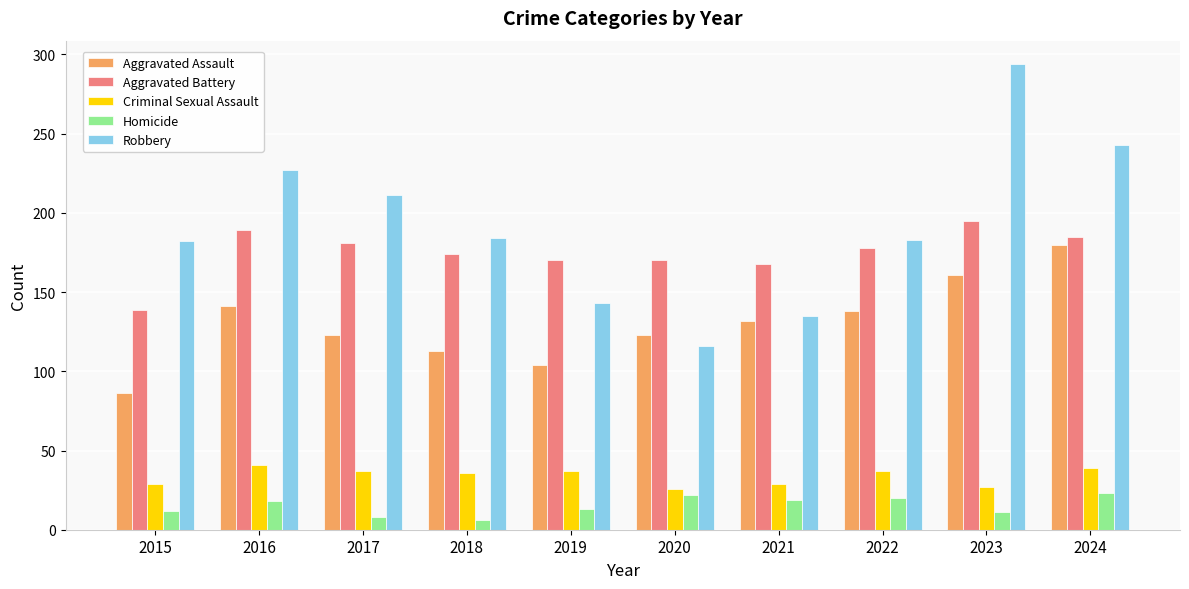

Between 2017 and 2021, which series saw the biggest shift?

Robbery